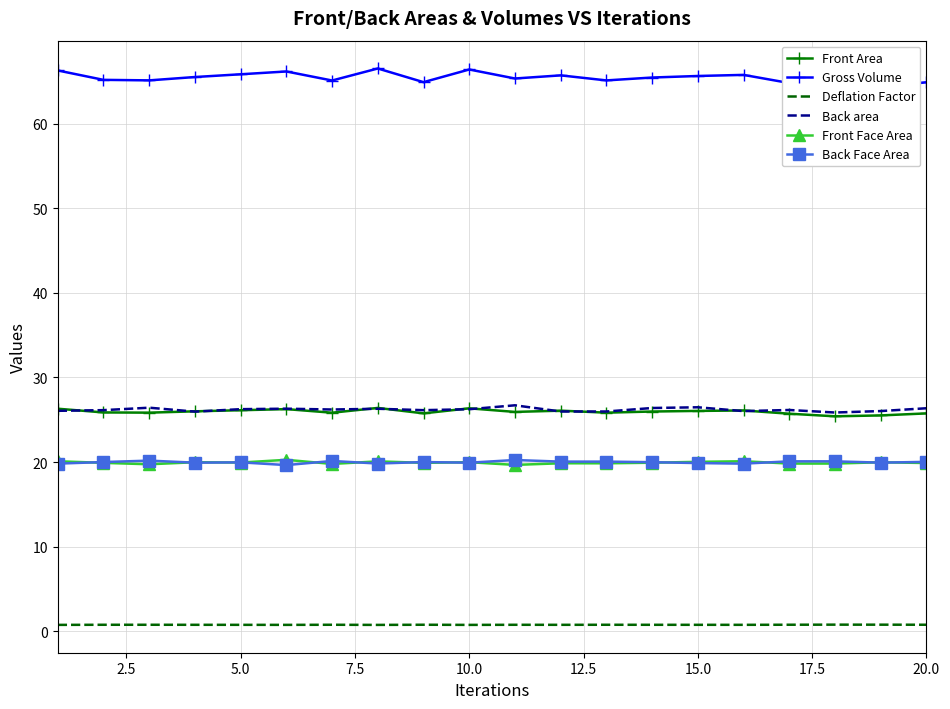

What is the difference between the second highest and second lowest values in the Front Area series?

0.8